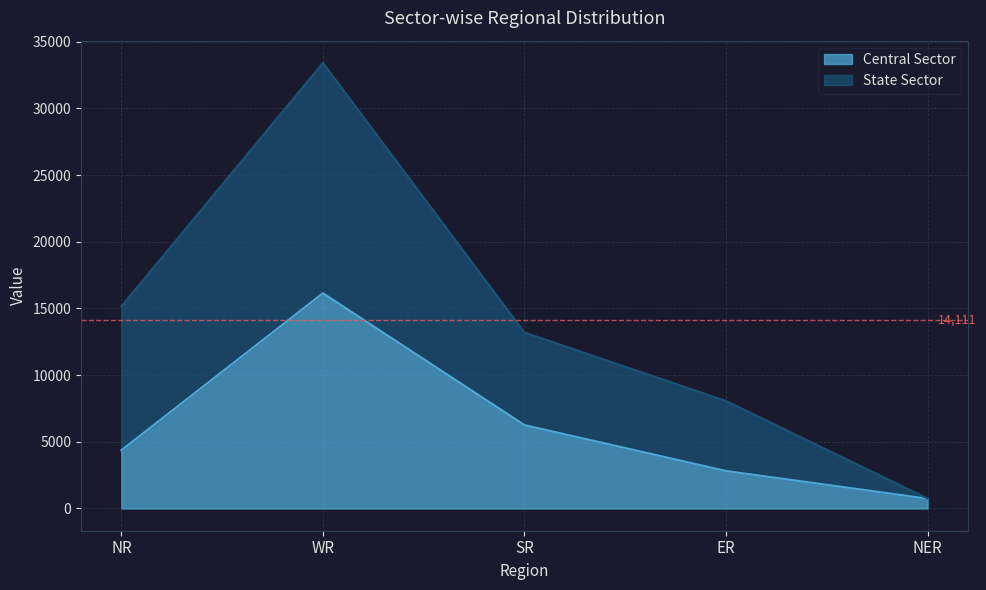

List the labels in order of value, smallest first.

NER, ER, NR, SR, WR